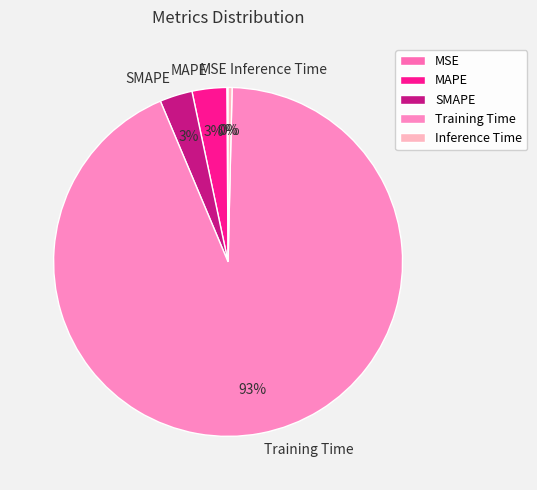

To the nearest percent, what is the average slice percentage?

20%